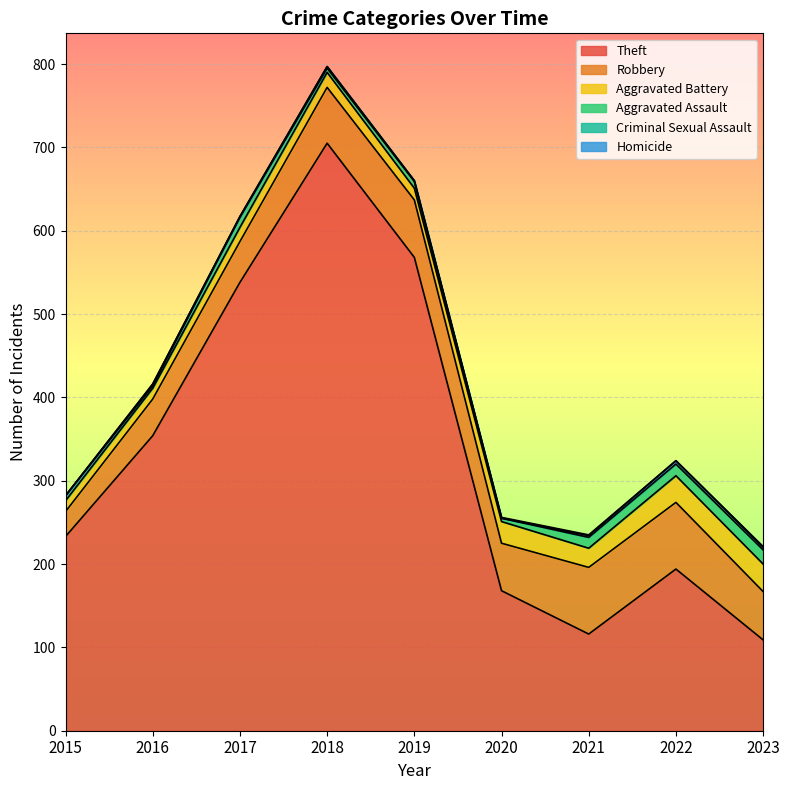

At which category does Theft reach its first local peak?

2018